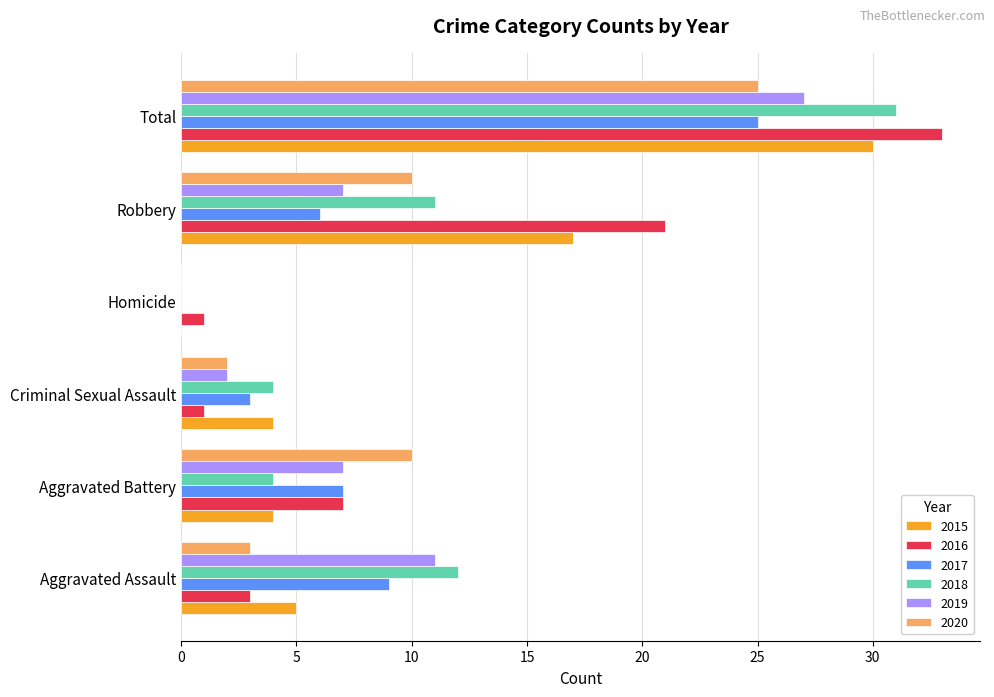

Which category has the highest value in the 2019 series?

Total